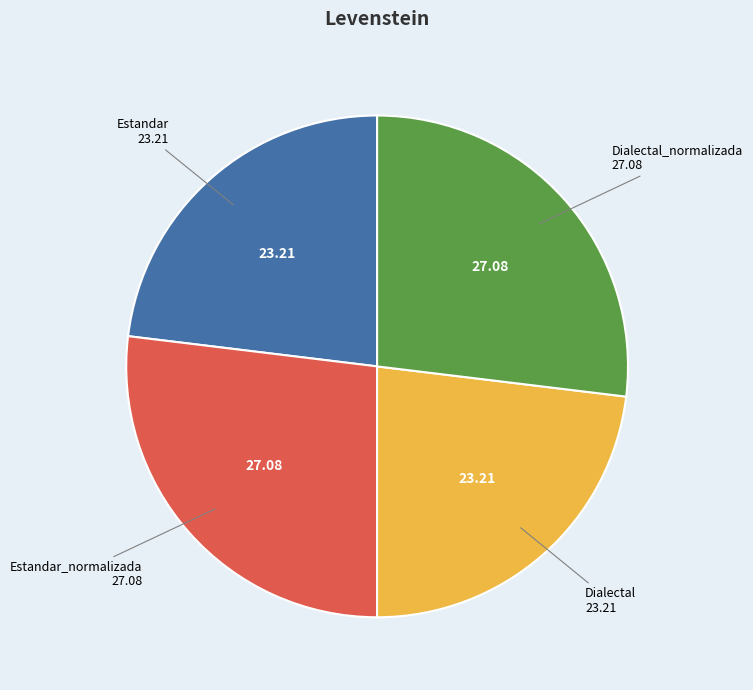

Is there any slice that represents more than half of the pie?

No